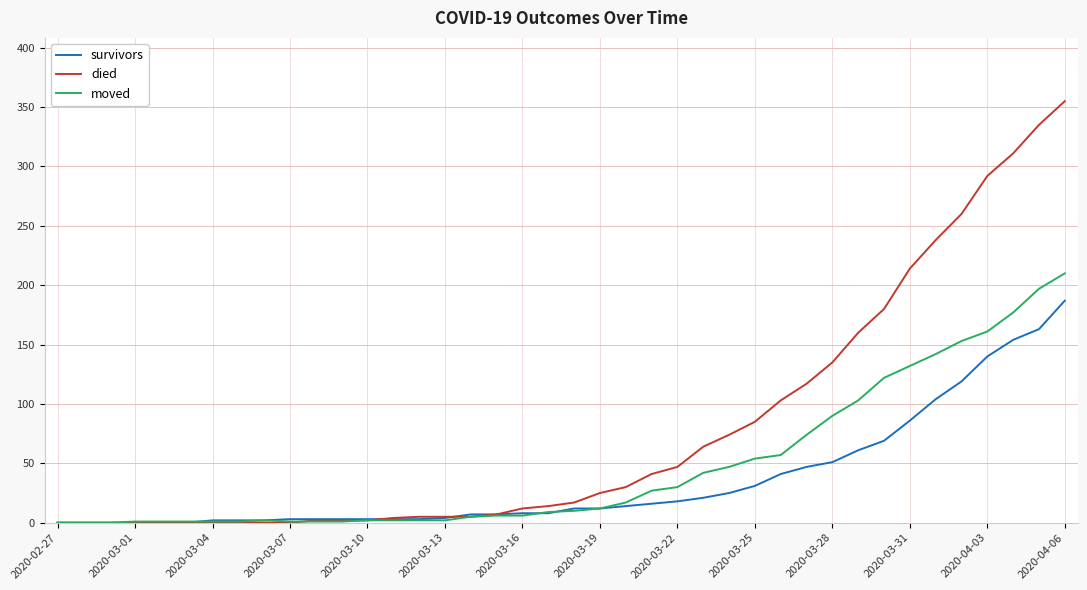

What is the maximum value for died?

355